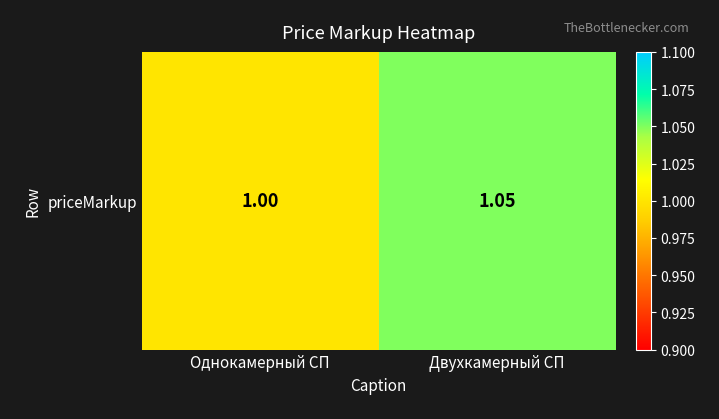

Rank the categories by value from lowest to highest.

Однокамерный СП, Двухкамерный СП